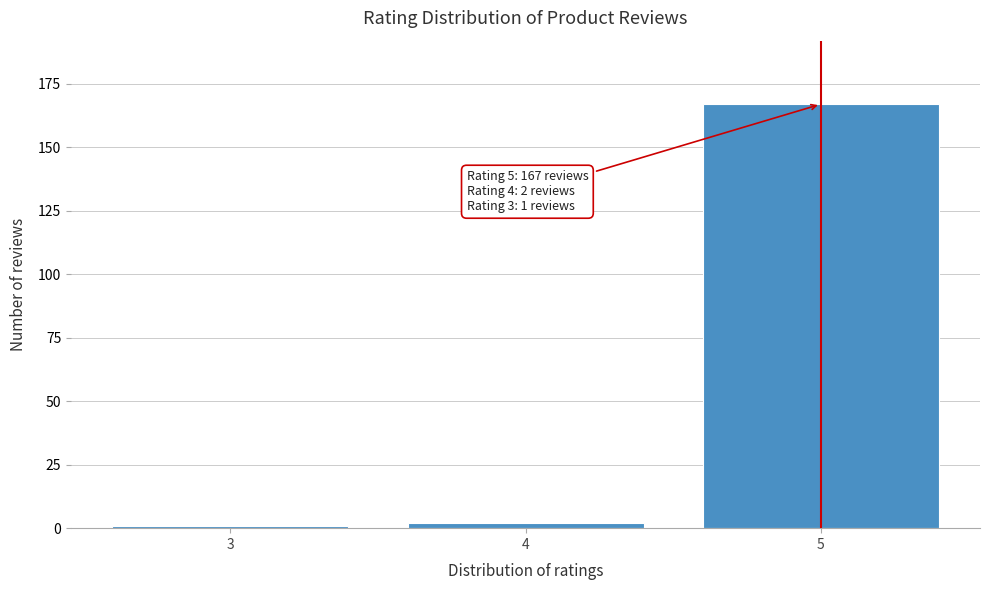

Reading left to right, list all the values displayed in this chart.

3=1	4=2	5=167